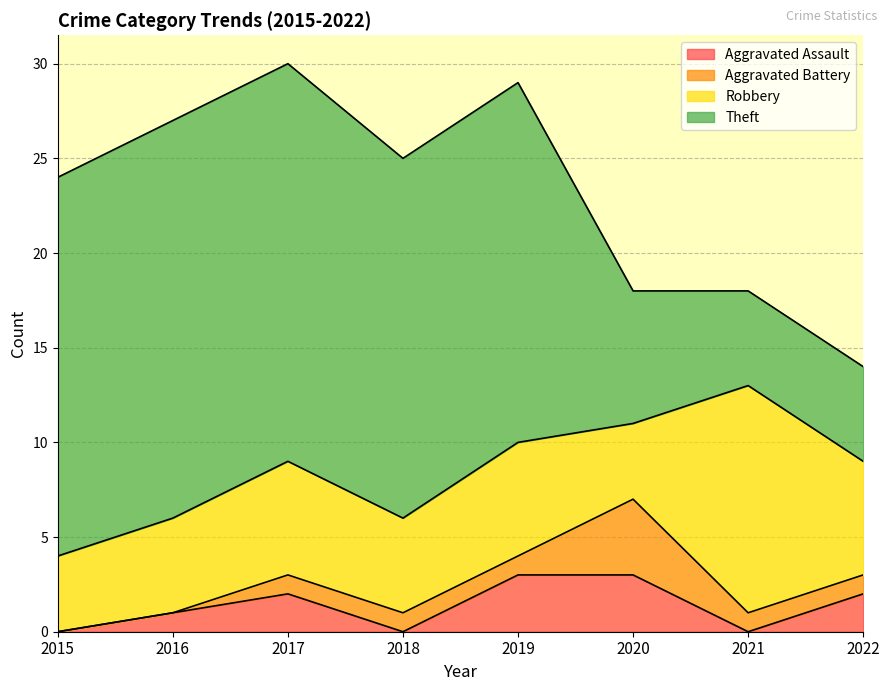

How many times do Theft and Robbery cross each other?

1